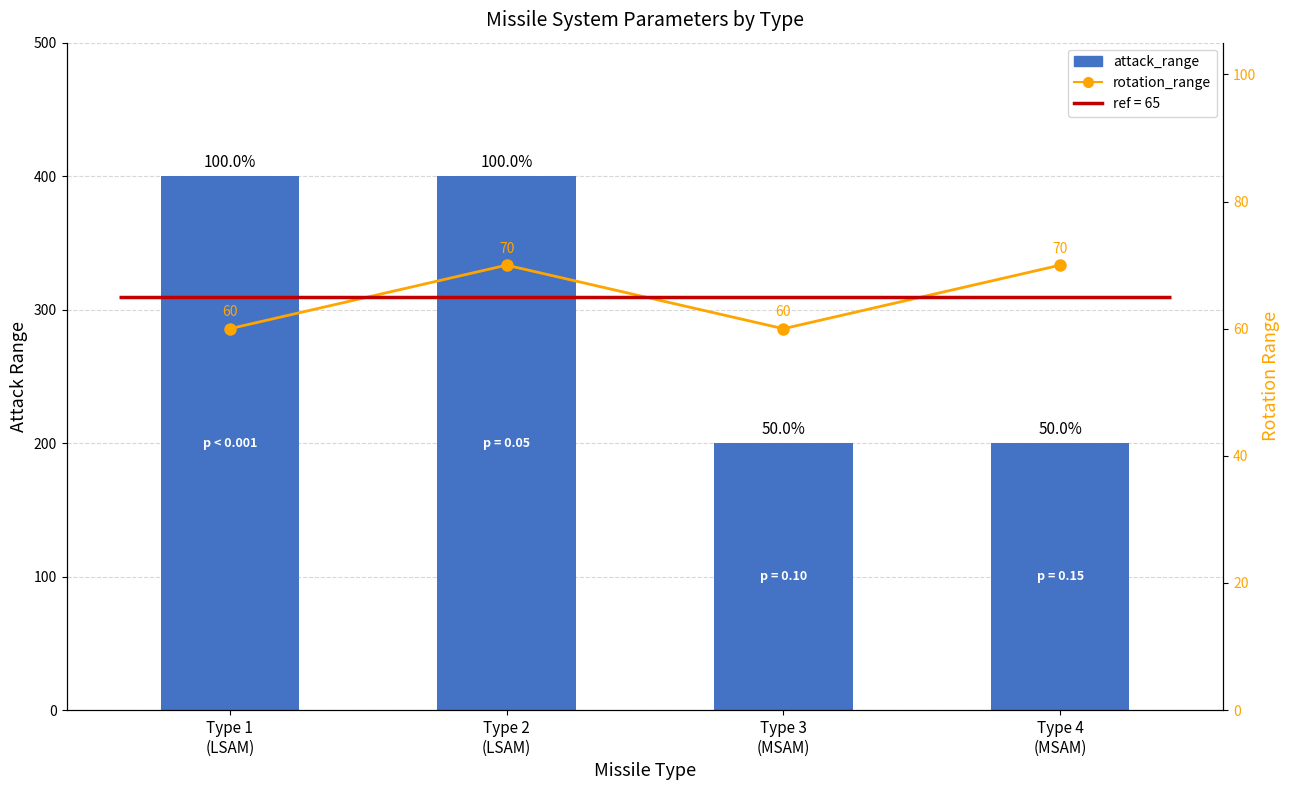

Reading left to right, transcribe all the data shown in this chart.

attack_range: Type 1
(LSAM)=400	Type 2
(LSAM)=400	Type 3
(MSAM)=200	Type 4
(MSAM)=200
rotation_range: Type 1
(LSAM)=60	Type 2
(LSAM)=70	Type 3
(MSAM)=60	Type 4
(MSAM)=70